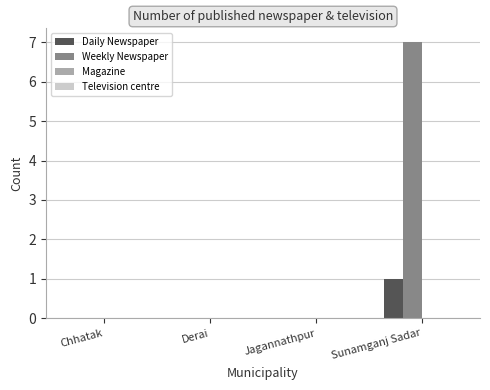

Is it true that Daily Newspaper equals 0 at Derai?

True